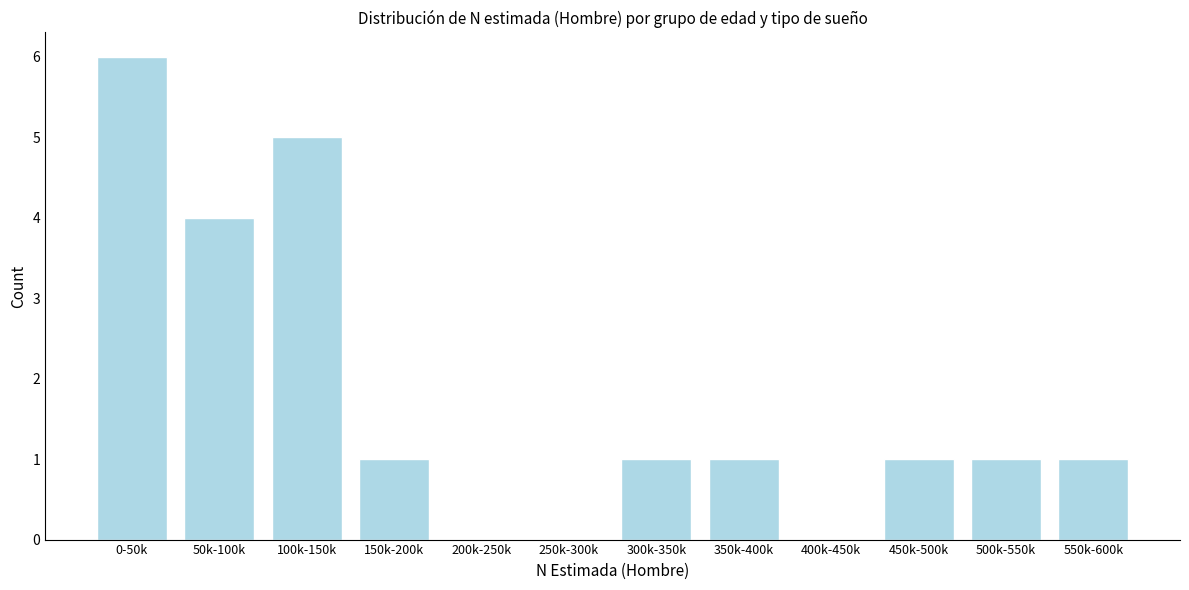

Reading left to right, extract all data points from this chart.

0-50k=6	50k-100k=4	100k-150k=5	150k-200k=1	200k-250k=0	250k-300k=0	300k-350k=1	350k-400k=1	400k-450k=0	450k-500k=1	500k-550k=1	550k-600k=1